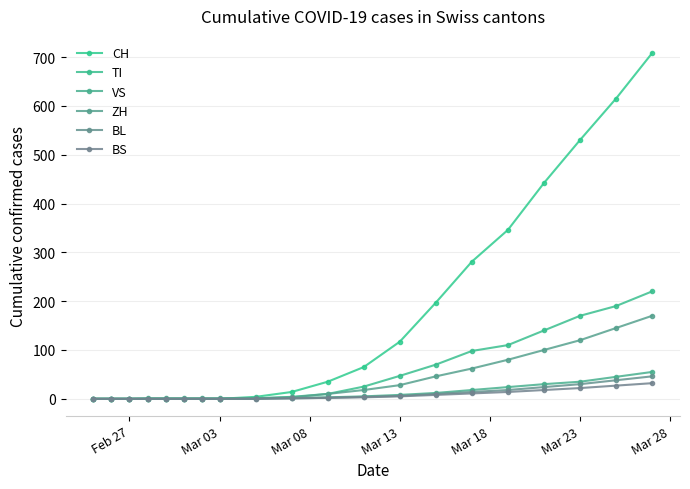

How many lines are shown in the chart?

6